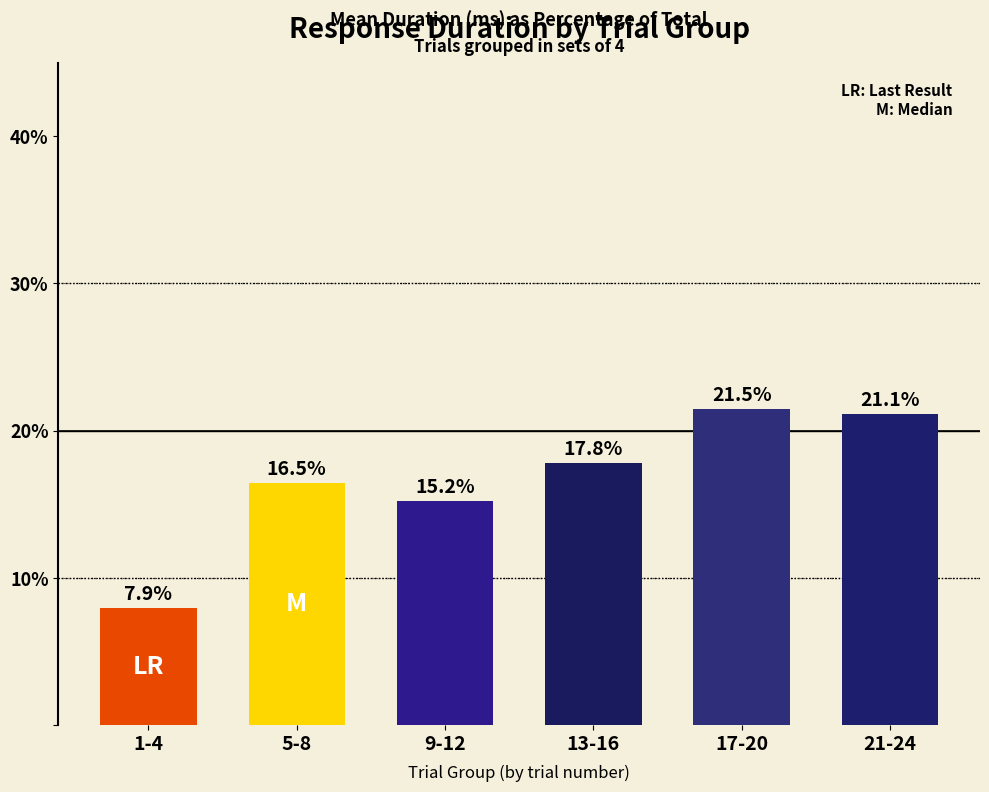

Reading right to left, transcribe all the data shown in this chart.

21.1	21.5	17.8	15.2	16.5	7.9